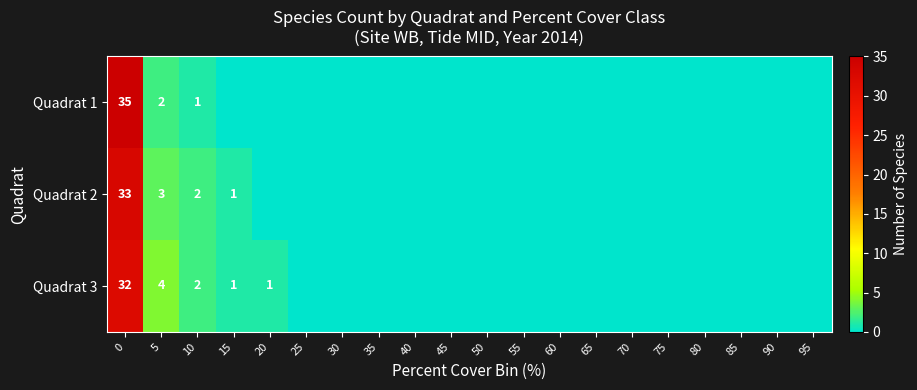

The Quadrat 3 series shows 0 at 20. True or false?

False